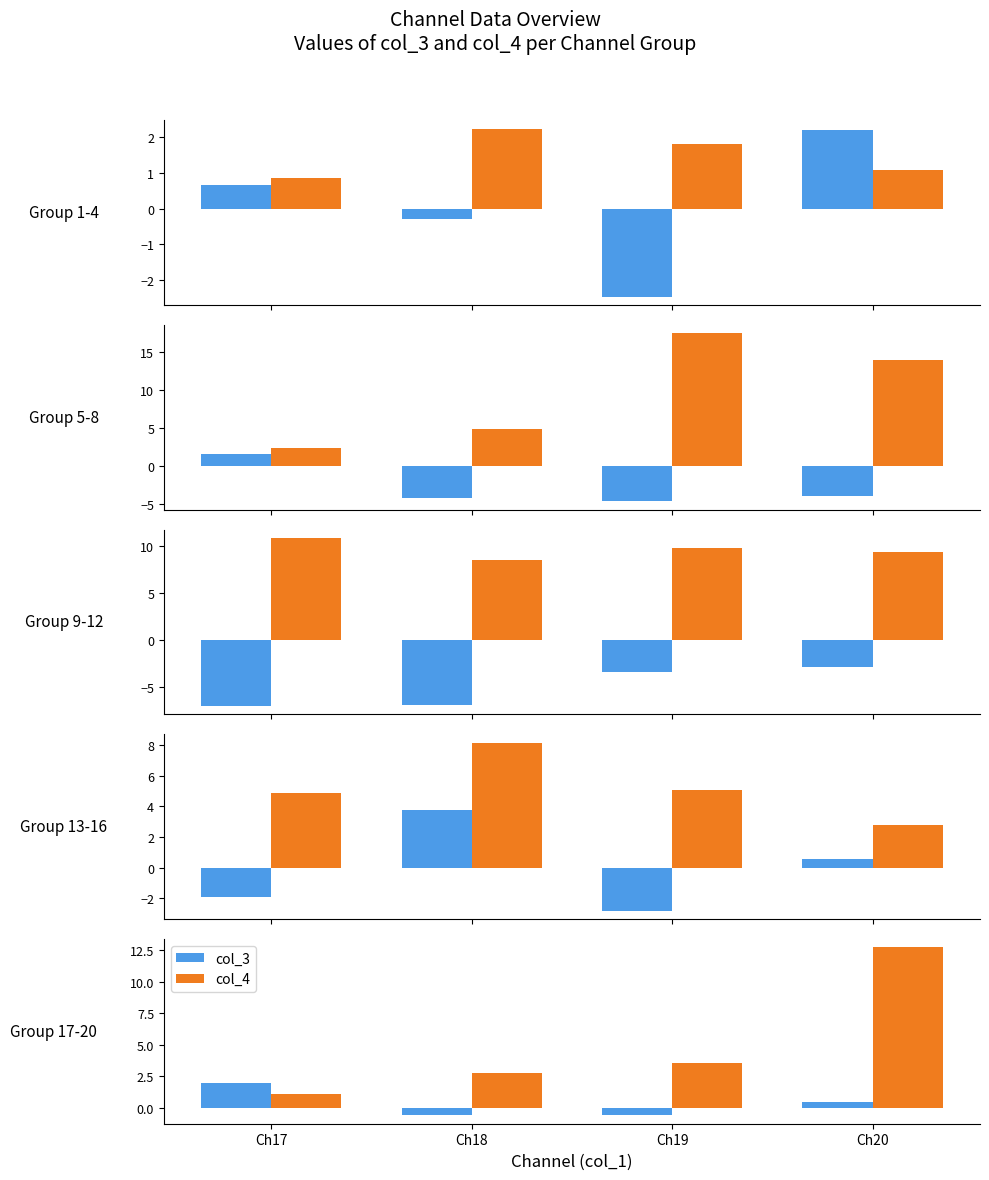

At which label is col_4 closest to 6?

Ch19